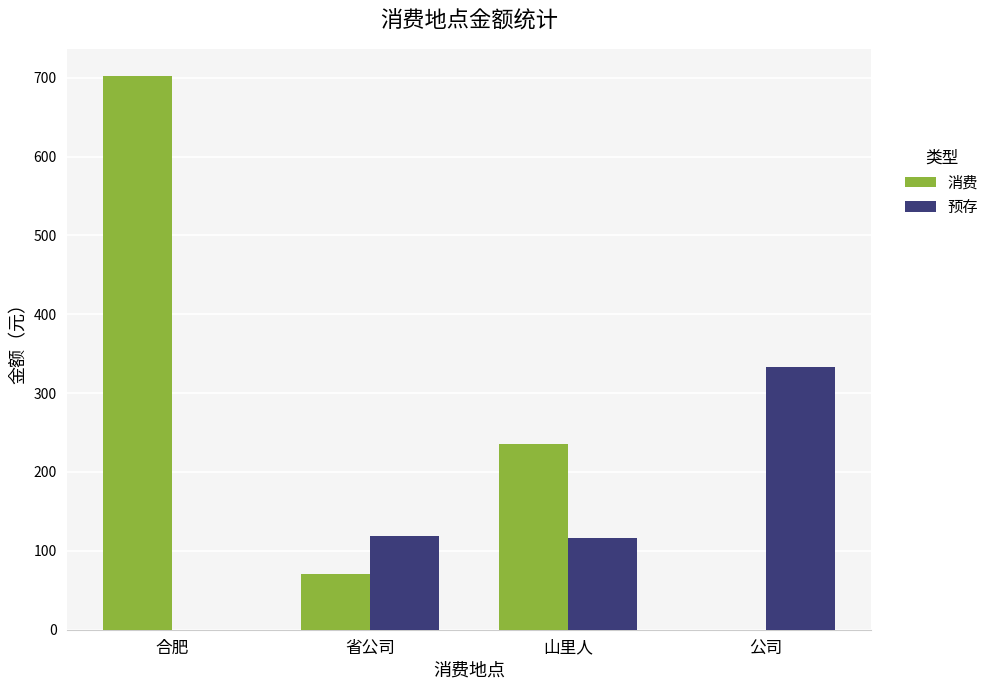

Is it true that 预存 equals 53.3 at 省公司?

False